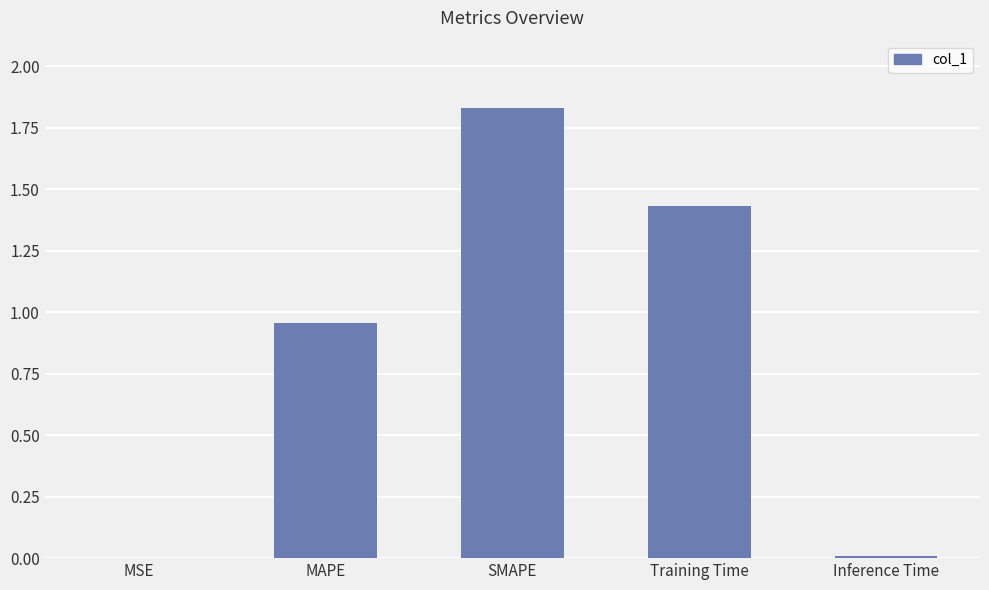

What is the sum of the values at SMAPE and Training Time?

3.3